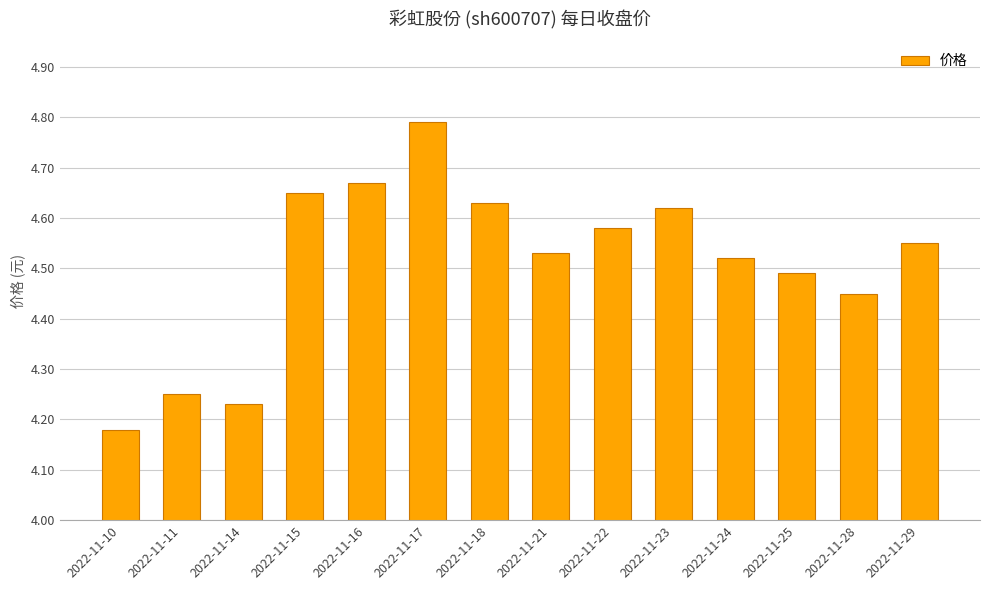

Where is the data nearest to the value 4?

2022-11-10